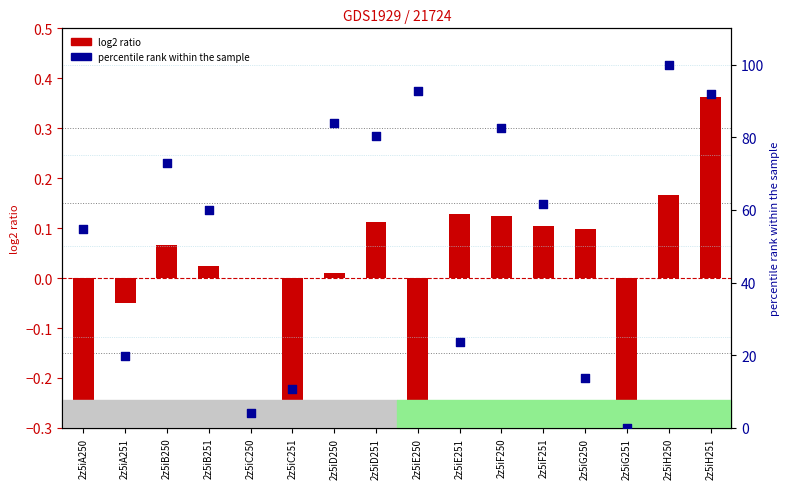

Is the value of percentile rank within the sample at 2z5iC251 greater than the value of log2 ratio at 2z5iH251?

Yes